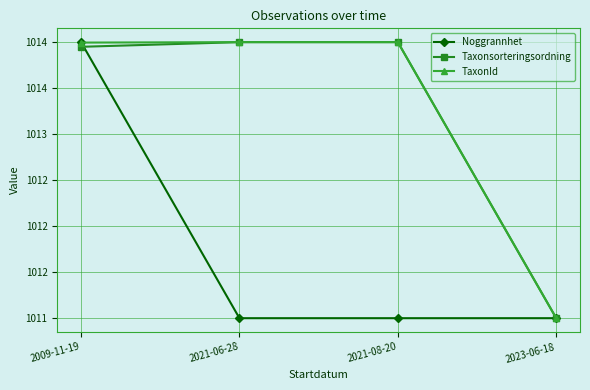

What is the label of the 2nd point from the left?

2021-06-28